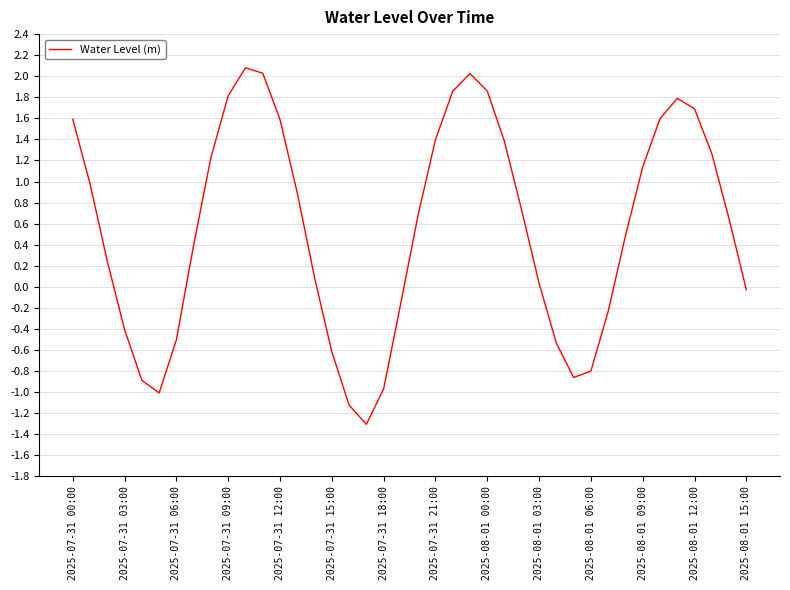

What is the maximum value shown in the chart?

2.1